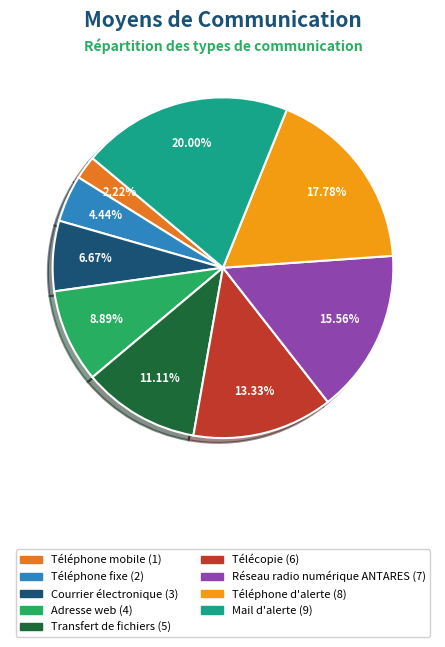

What percentage is NOT represented by Courrier électronique?

93.3%